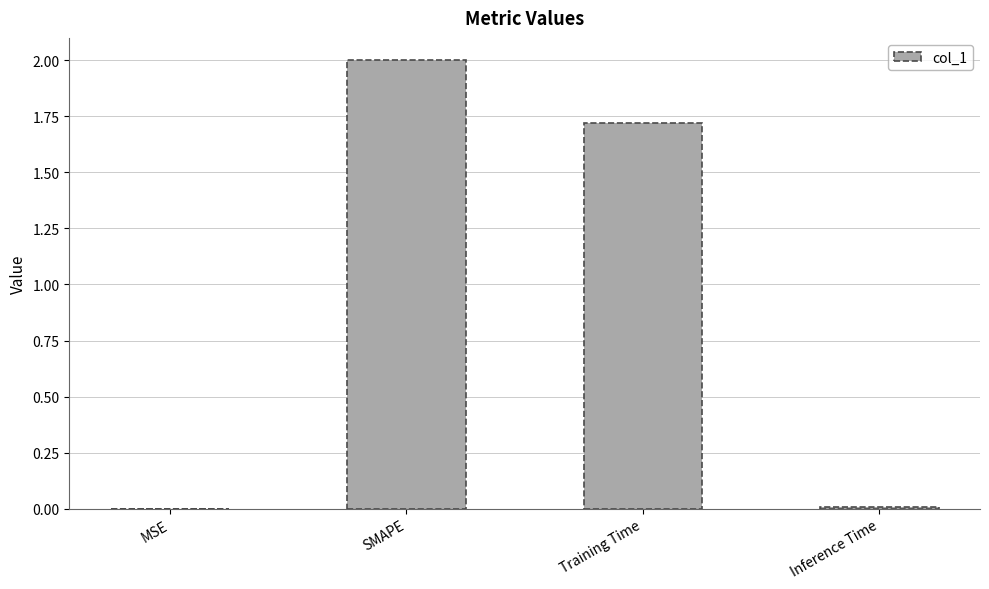

Where does the data first go above 1?

SMAPE